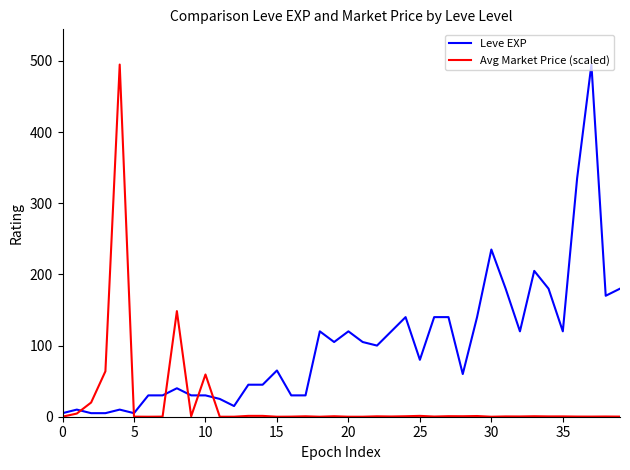

Which series has the largest total across all categories?

Leve EXP